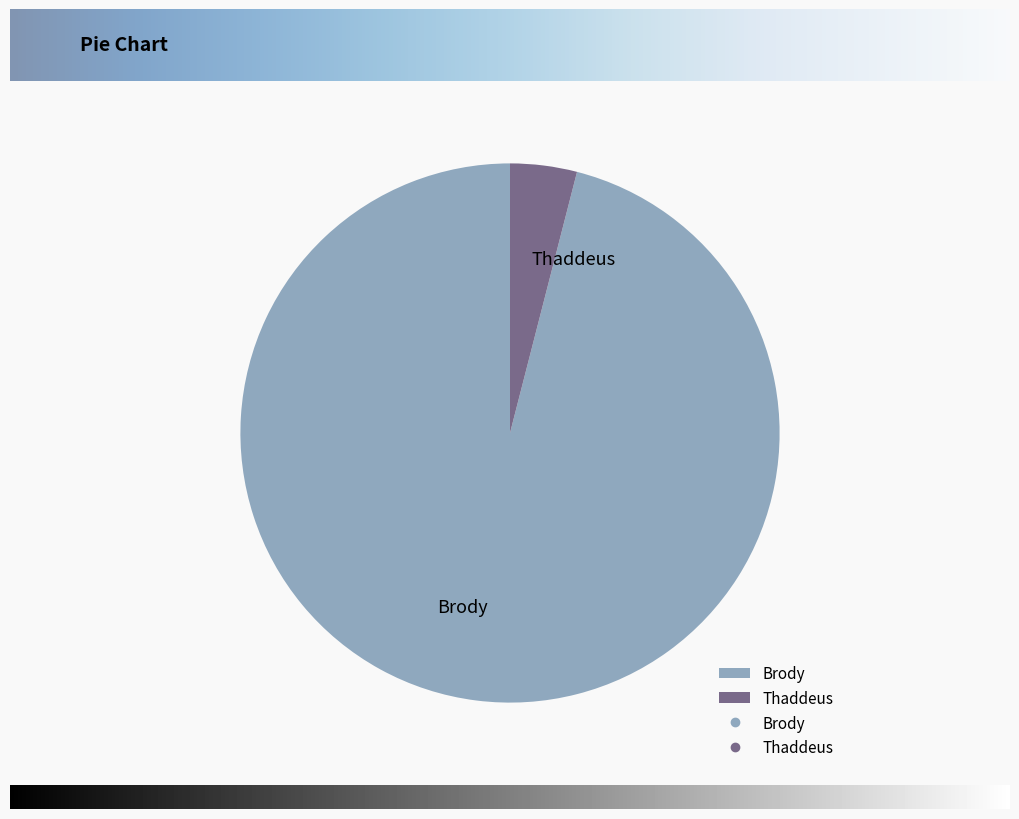

Rank the categories by value from lowest to highest.

Thaddeus, Brody